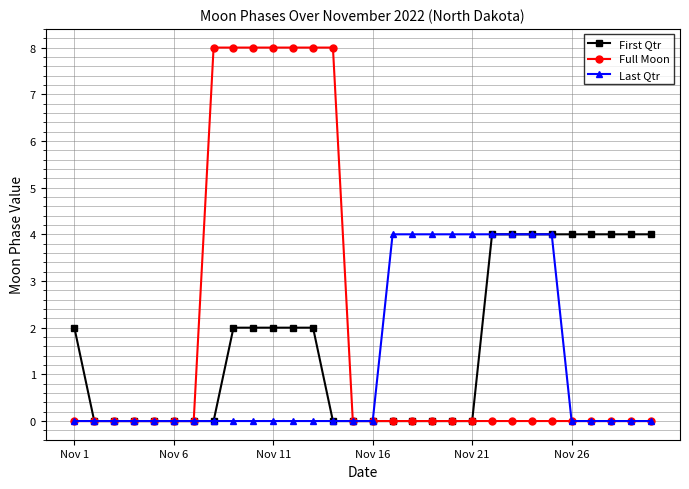

What is the value of the First Qtr point at the 26th from the left?

4